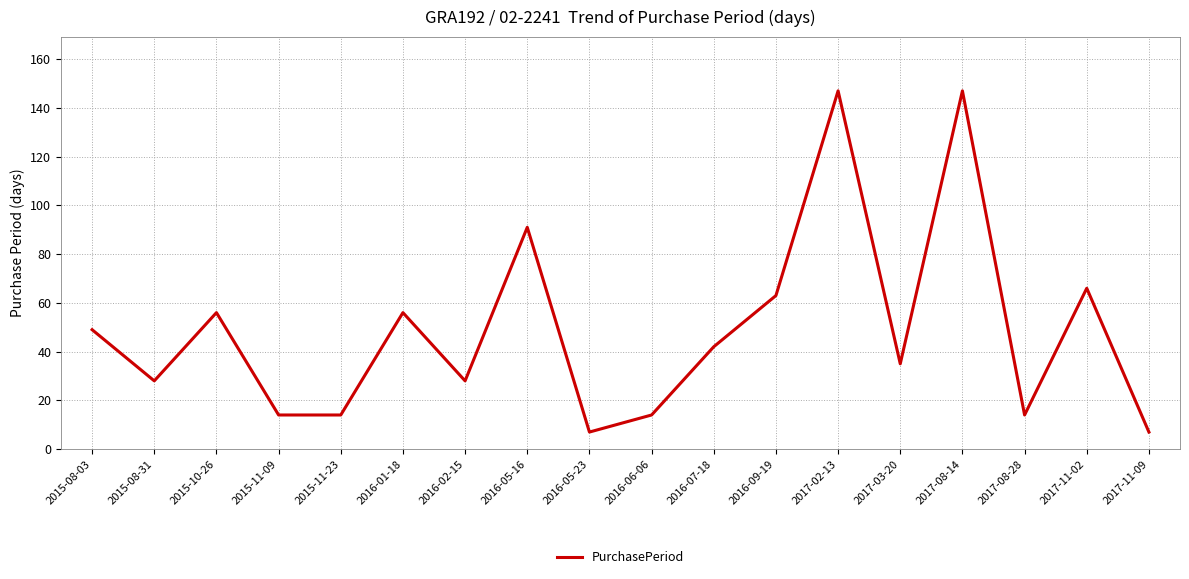

Approximately how many times larger is the value at 2016-05-16 compared to 2016-07-18?

2.2